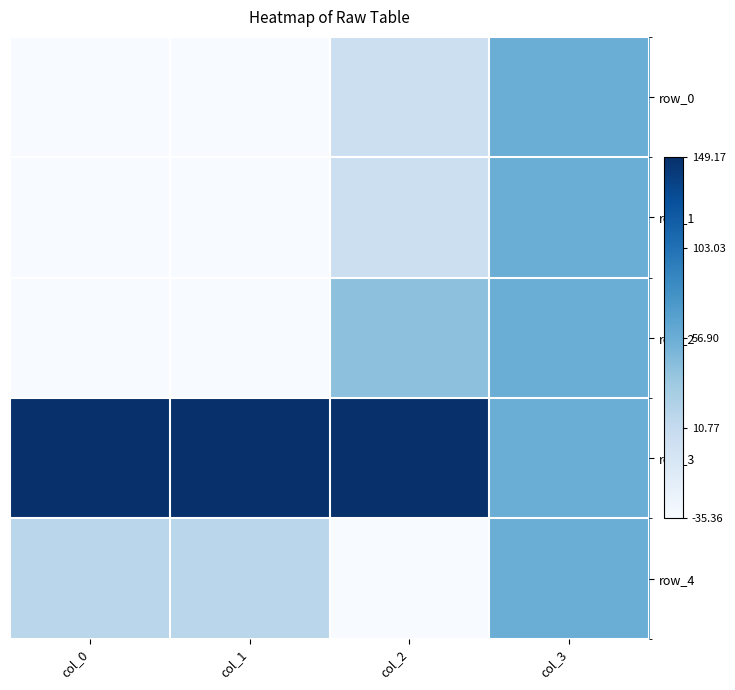

How many series are shown in this chart?

5